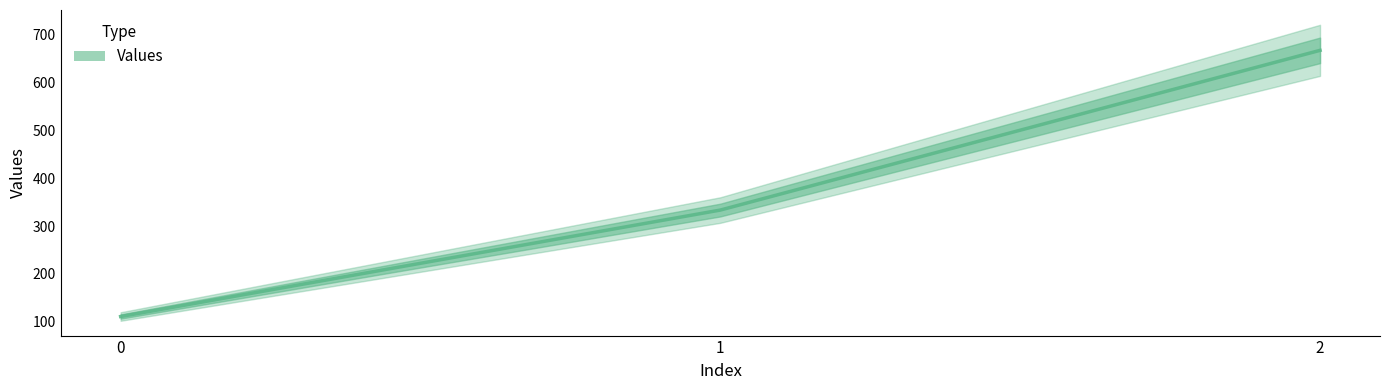

What is the average value?

370.4